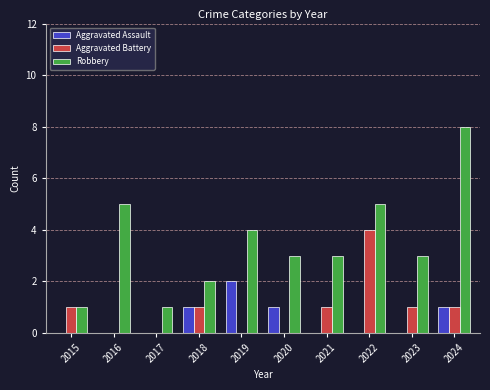

How many data points does each series have?

10